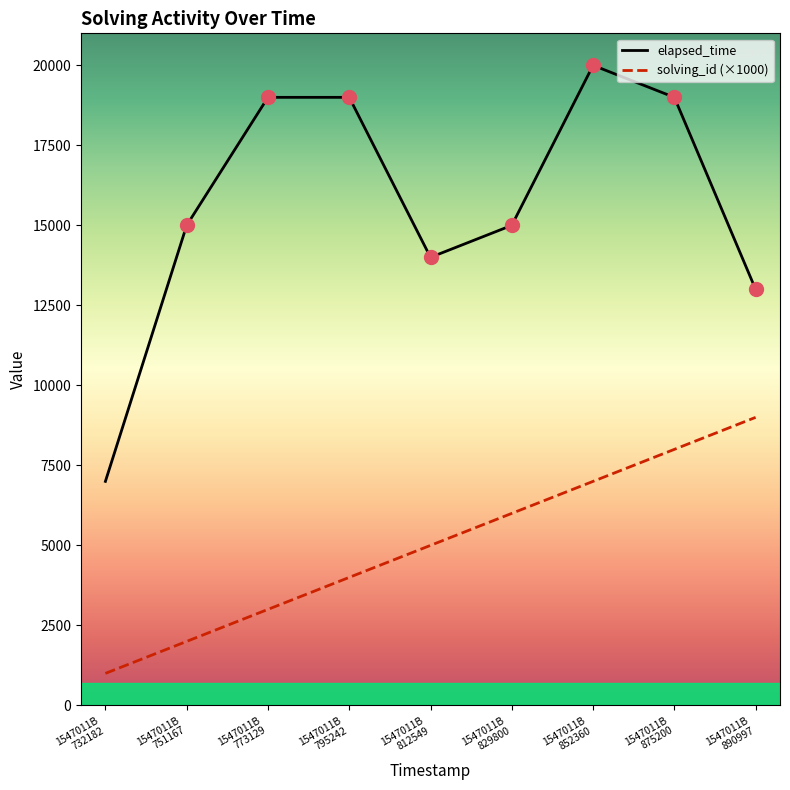

The value of elapsed_time at 1547011B 751167 is 15000. True or false?

True